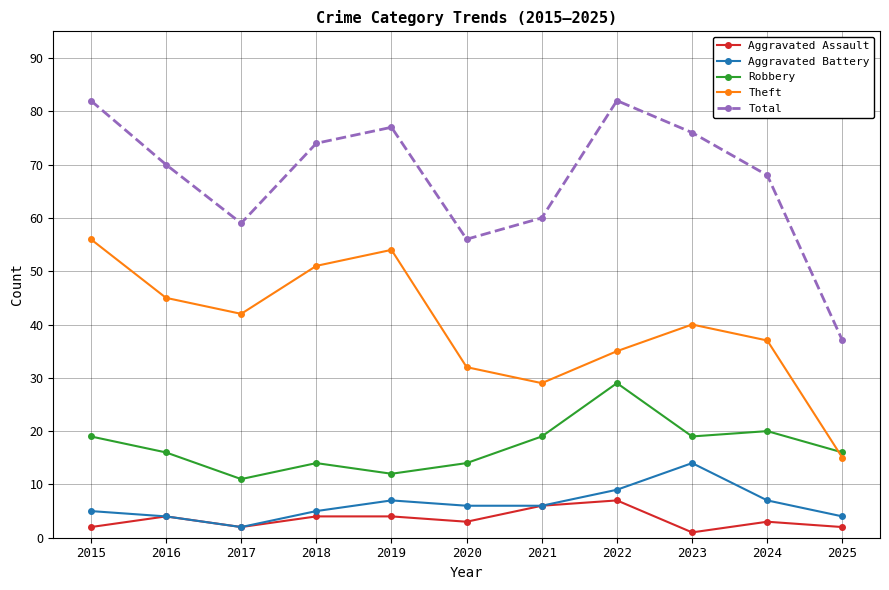

Rank the series by their maximum value, from lowest to highest.

Aggravated Assault, Aggravated Battery, Robbery, Theft, Total